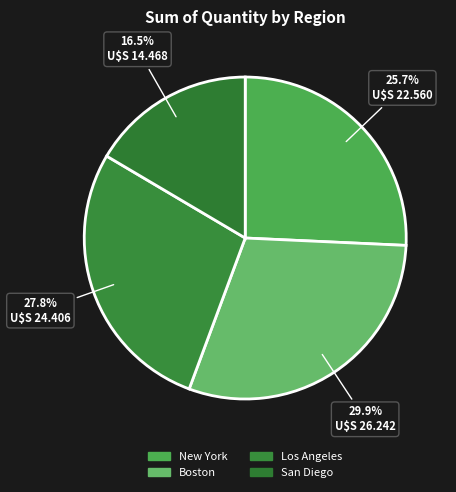

Between San Diego and New York, which is larger?

New York